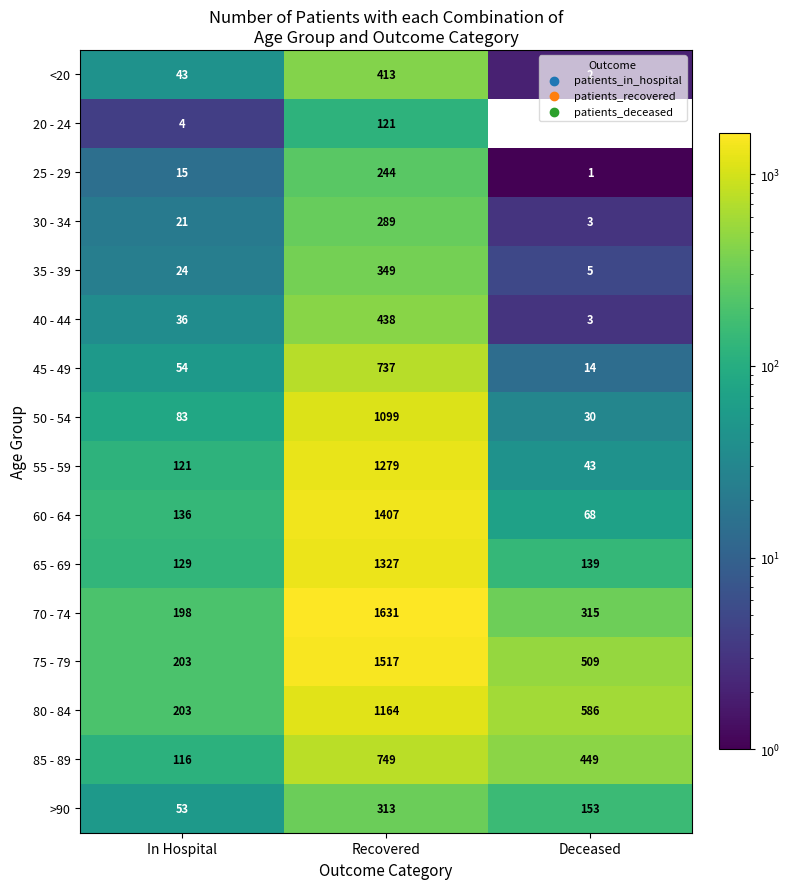

Which series has the largest range (max minus min)?

70 - 74